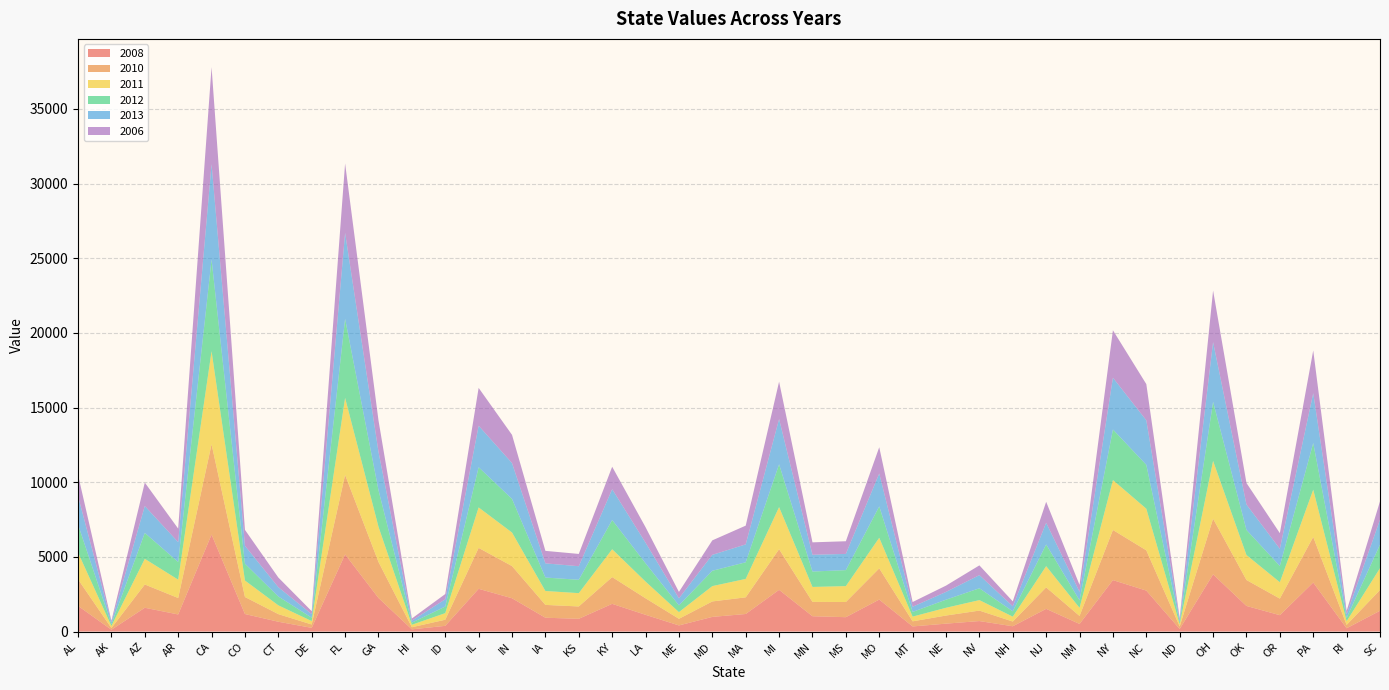

Reading right to left, transcribe all the data shown in this chart.

2008: SC=1391	RI=220	PA=3285	OR=1096	OK=1715	OH=3831	ND=172	NC=2742	NY=3445	NM=509	NJ=1520	NH=354	NV=702	NE=529	MT=342	MO=2141	MS=962	MN=1026	MI=2794	MA=1176	MD=981	ME=410	LA=1121	KY=1855	KS=854	IA=925	IN=2230	IL=2862	ID=382	HI=147	GA=2249	FL=5166	DE=247	CT=657	CO=1173	CA=6497	AR=1145	AZ=1593	AK=121	AL=1721
2010: SC=1391	RI=225	PA=3051	OR=1110	OK=1736	OH=3729	ND=170	NC=2698	NY=3358	NM=535	NJ=1436	NH=315	NV=701	NE=543	MT=341	MO=2090	MS=1016	MN=960	MI=2721	MA=1115	MD=1035	ME=443	LA=1106	KY=1792	KS=826	IA=859	IN=2154	IL=2740	ID=409	HI=141	GA=2413	FL=5327	DE=224	CT=509	CO=1141	CA=6047	AR=1101	AZ=1558	AK=112	AL=1778
2011: SC=1464	RI=244	PA=3167	OR=1099	OK=1673	OH=3868	ND=144	NC=2787	NY=3341	NM=543	NJ=1423	NH=327	NV=702	NE=520	MT=316	MO=2049	MS=1065	MN=1001	MI=2818	MA=1234	MD=1027	ME=448	LA=1120	KY=1865	KS=892	IA=932	IN=2248	IL=2711	ID=442	HI=166	GA=2359	FL=5156	DE=228	CT=589	CO=1103	CA=6232	AR=1228	AZ=1719	AK=138	AL=1795
2012: SC=1576	RI=222	PA=3124	OR=1085	OK=1680	OH=3959	ND=131	NC=2939	NY=3388	NM=504	NJ=1453	NH=360	NV=793	NE=542	MT=315	MO=2102	MS=1070	MN=1033	MI=2869	MA=1114	MD=1028	ME=451	LA=1226	KY=1957	KS=895	IA=901	IN=2251	IL=2692	ID=440	HI=143	GA=2450	FL=5296	DE=228	CT=592	CO=1129	CA=6144	AR=1187	AZ=1736	AK=122	AL=1875
2013: SC=1673	RI=239	PA=3338	OR=1153	OK=1703	OH=4001	ND=154	NC=2982	NY=3468	NM=567	NJ=1454	NH=336	NV=881	NE=520	MT=347	MO=2205	MS=1086	MN=1122	MI=3030	MA=1199	MD=1066	ME=472	LA=1379	KY=2065	KS=908	IA=950	IN=2401	IL=2781	ID=488	HI=131	GA=2573	FL=5758	DE=237	CT=624	CO=1196	CA=6390	AR=1328	AZ=1800	AK=136	AL=1905
2006: SC=1225	RI=231	PA=2860	OR=1046	OK=1442	OH=3450	ND=127	NC=2424	NY=3178	NM=466	NJ=1403	NH=329	NV=653	NE=422	MT=316	MO=1759	MS=849	MN=832	MI=2504	MA=1255	MD=970	ME=430	LA=1036	KY=1504	KS=823	IA=836	IN=1889	IL=2533	ID=350	HI=146	GA=2100	FL=4647	DE=198	CT=647	CO=1068	CA=6494	AR=905	AZ=1570	AK=93	AL=1423